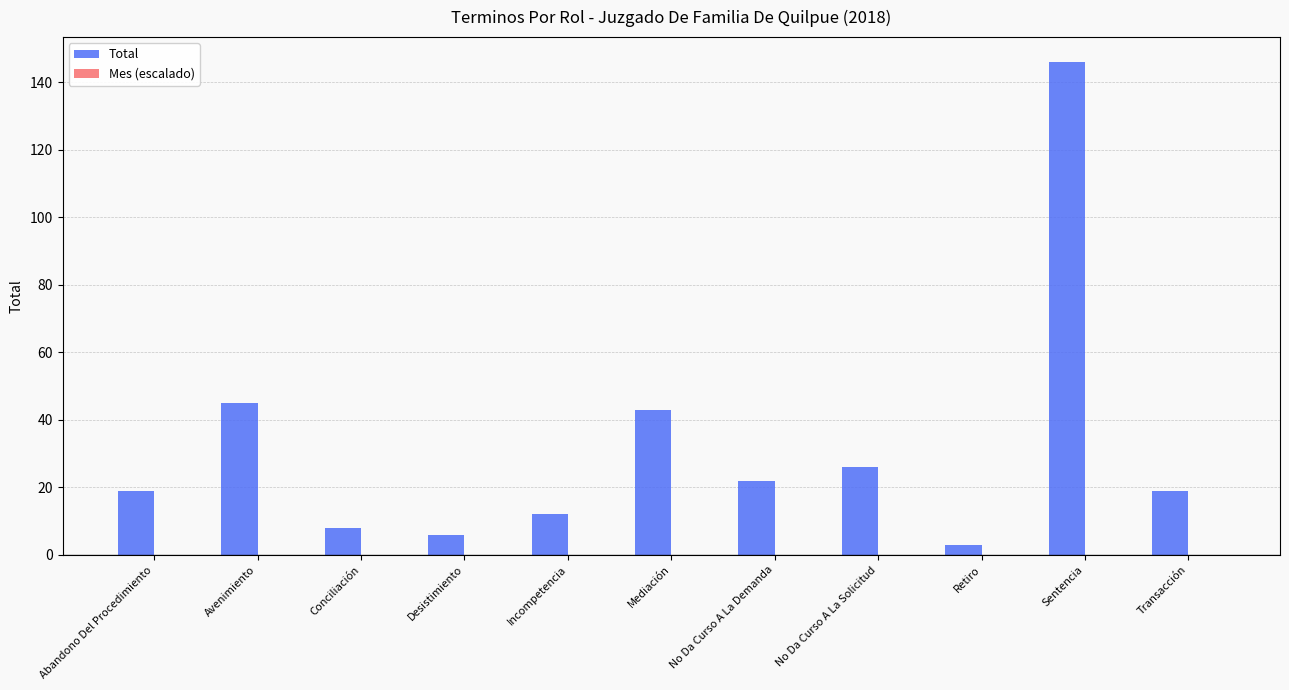

Does the chart contain any negative values?

No